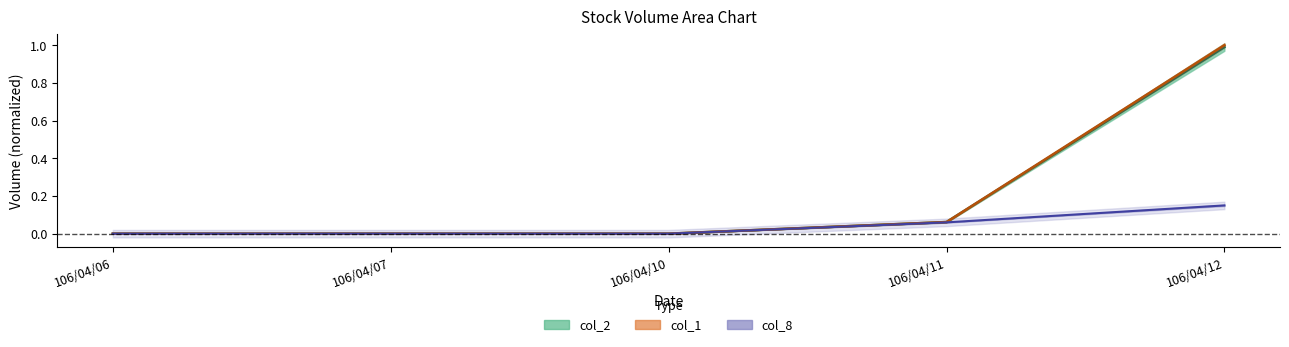

True or false: col_8 and col_1 cross at least once.

False